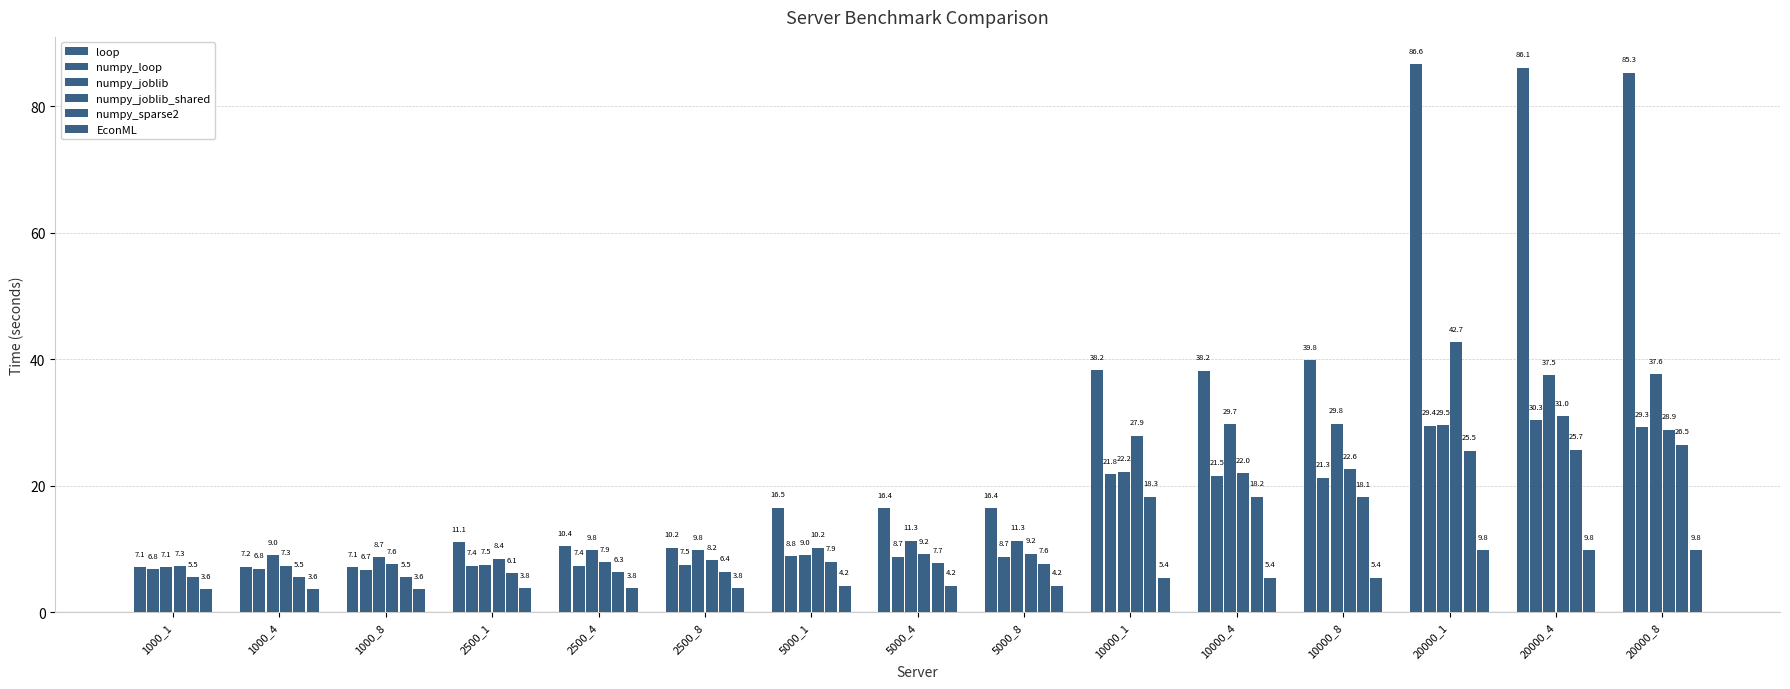

Does the chart contain any negative values?

No